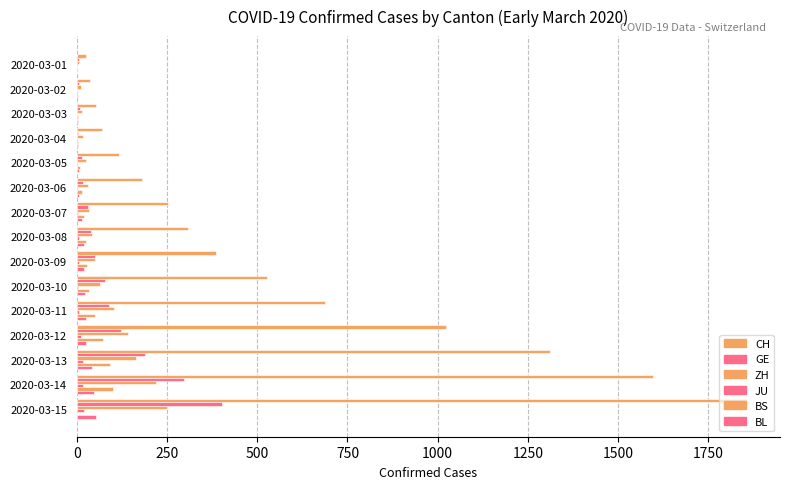

What are all the series names shown in the legend?

CH, GE, ZH, JU, BS, BL